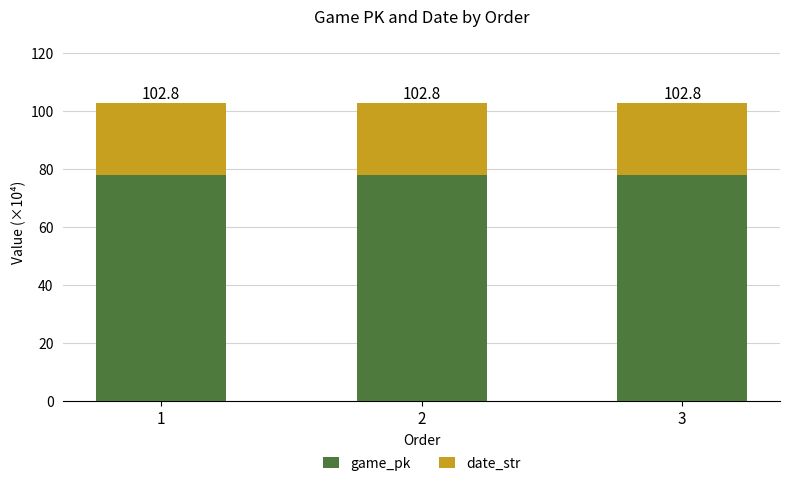

Is it true that date_str equals 15.8 at 2?

False